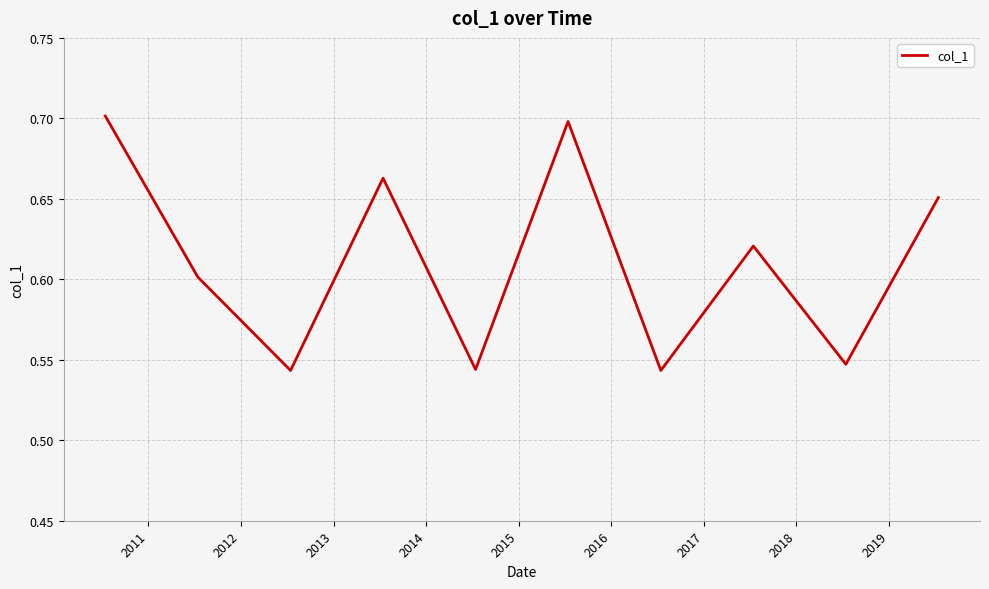

What is the sum of all values?

6.1